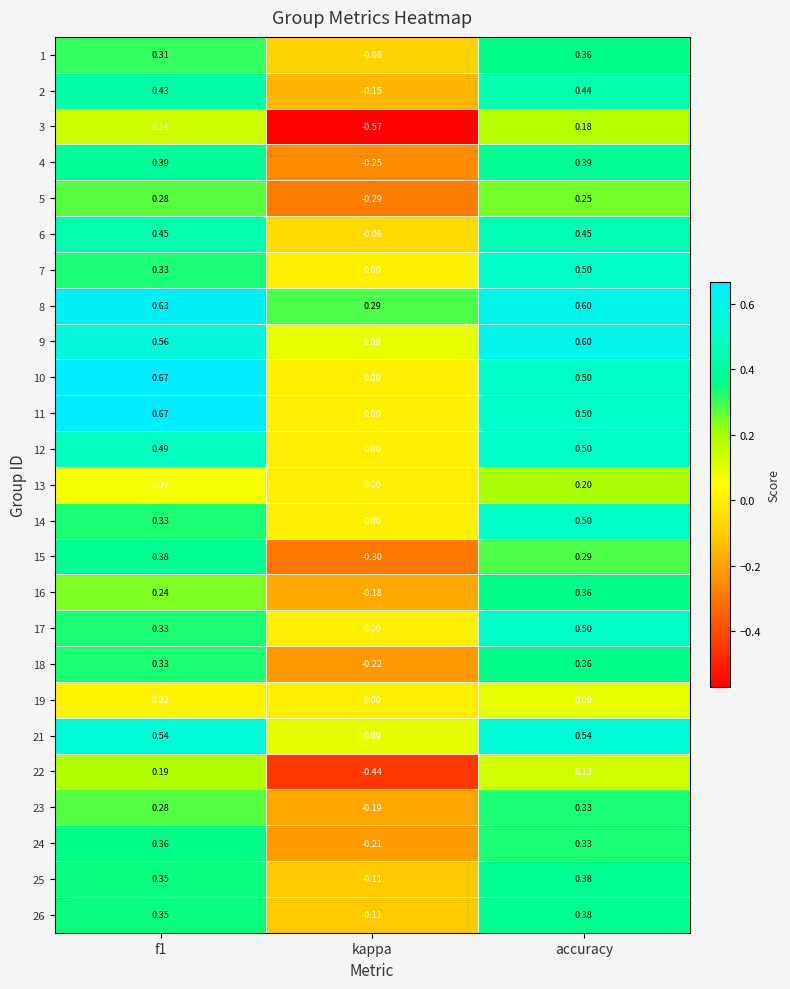

At which label is 25 closest to 0?

kappa